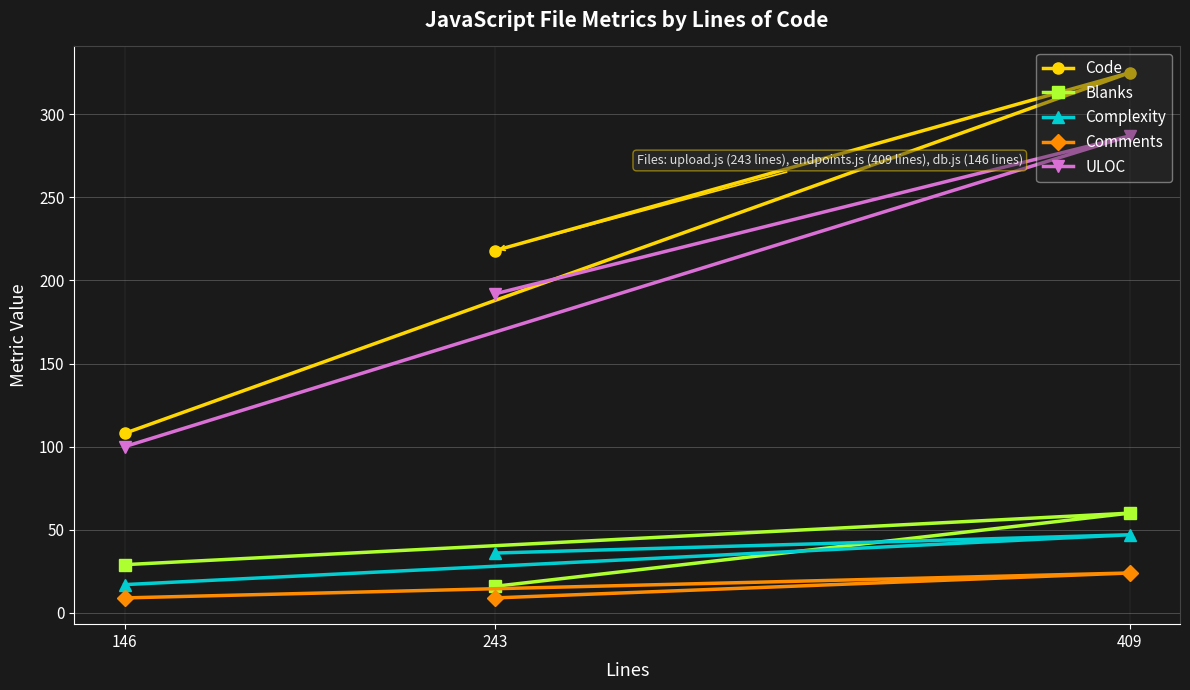

What is the total value across all series at 146?

263